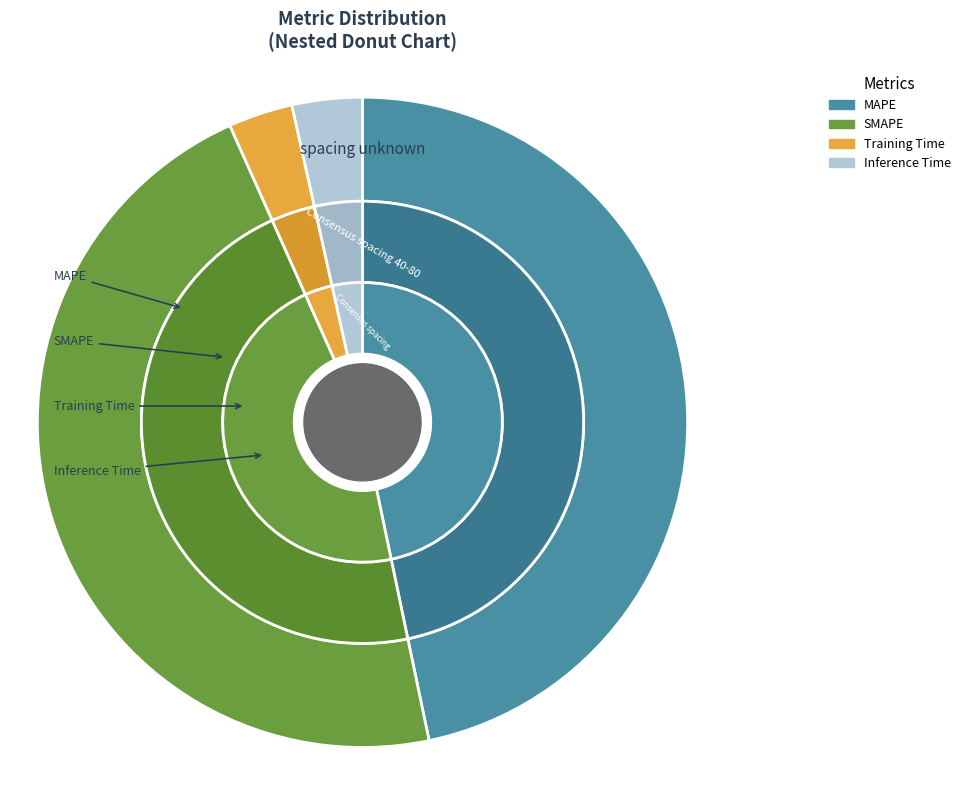

What portion of the pie excludes Inference Time?

96.5%